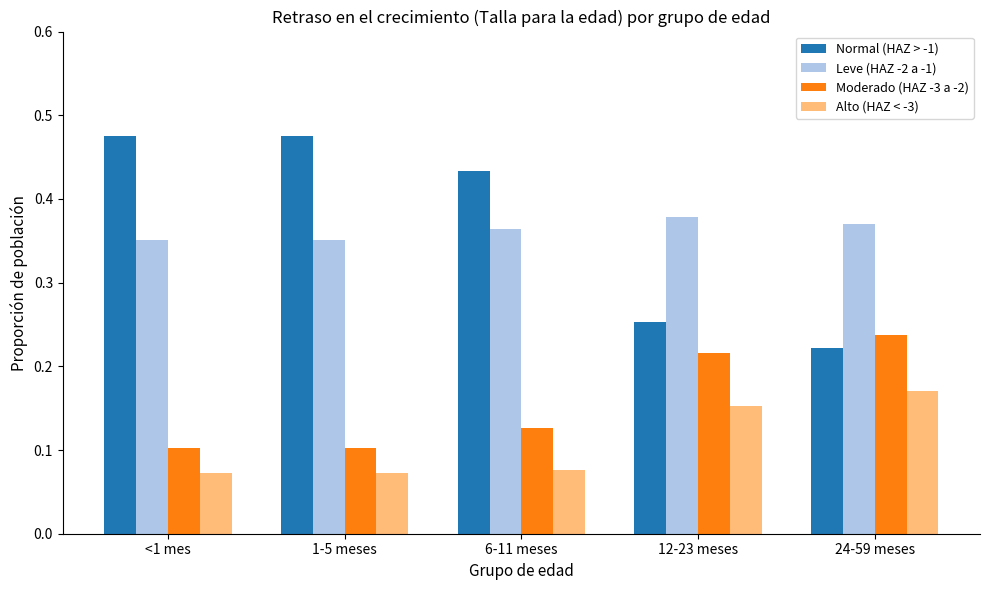

At which label does Normal (HAZ > -1) reach its minimum?

24-59 meses